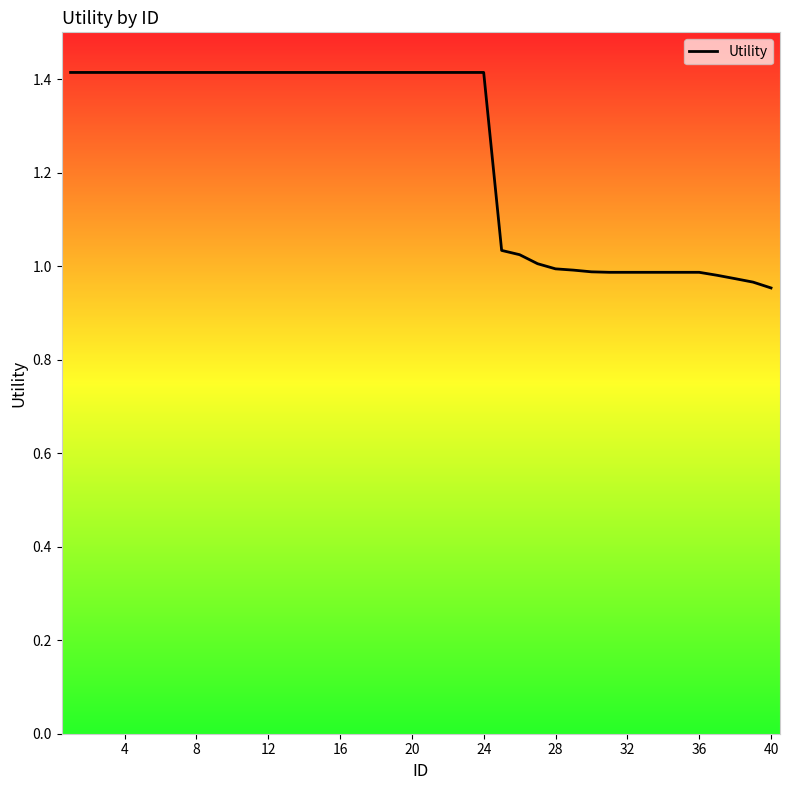

What is the sum of all values?

49.8